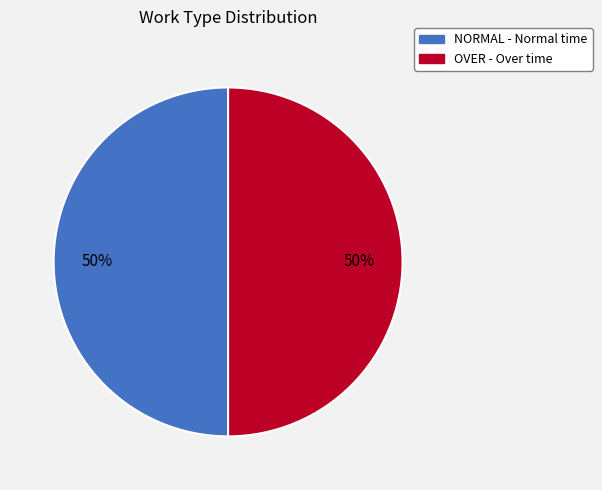

To the nearest percent, what is the combined percentage of NORMAL and OVER?

100%